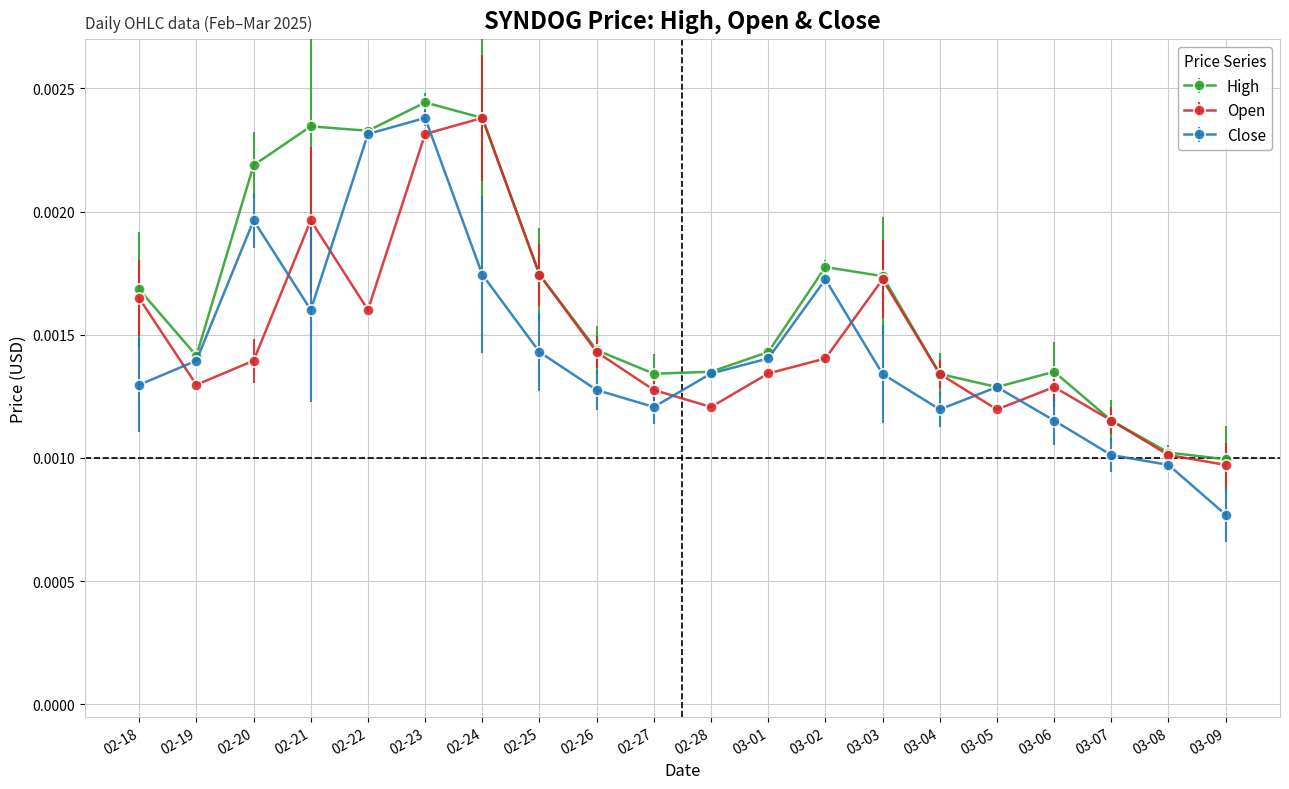

Which series has the widest spread of values?

Close